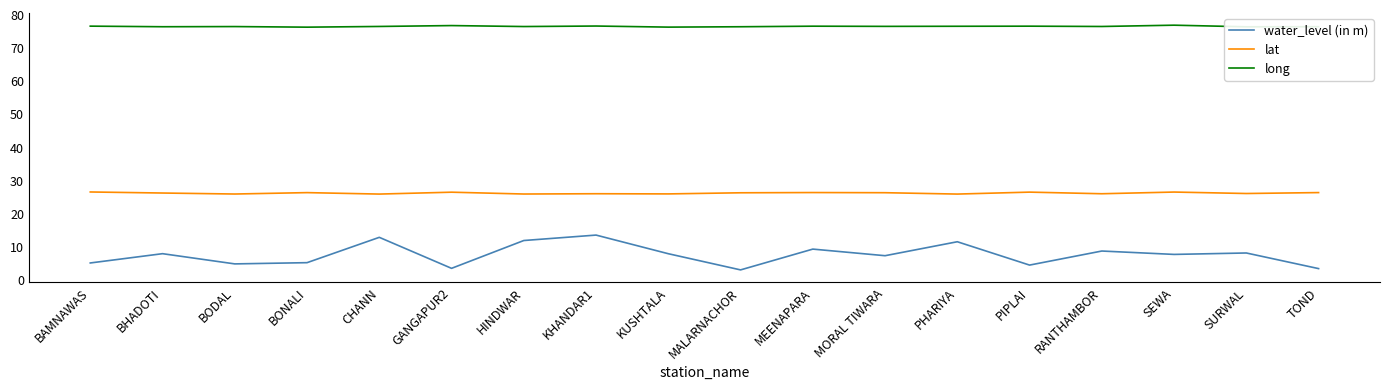

The value of long at PHARIYA is 76.5. True or false?

True